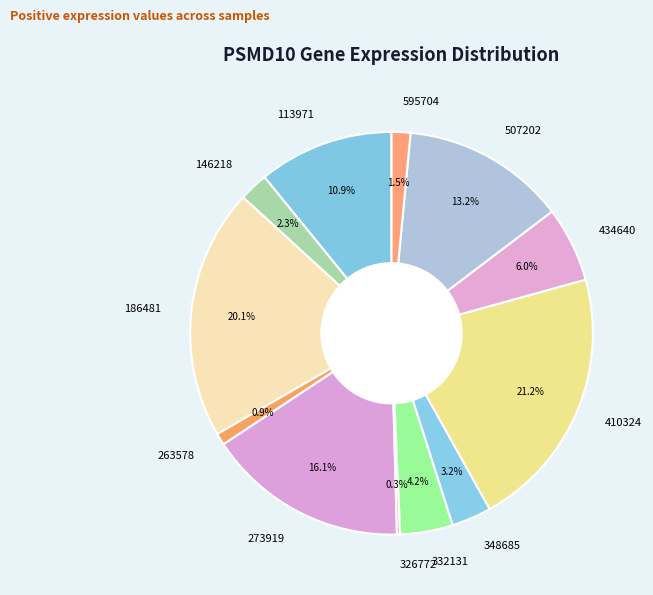

What percentage is the 332131 slice, to the nearest percent?

4%